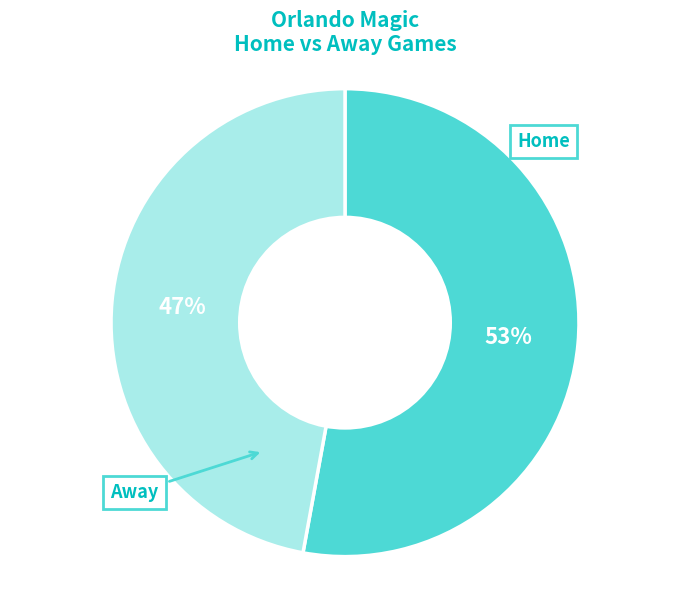

Does any single category account for the majority?

Yes